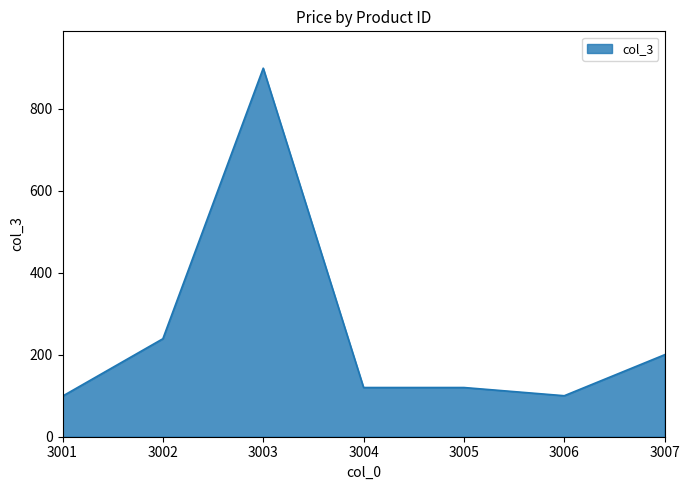

Approximately how many times larger is the value at 3004 compared to 3002?

0.5